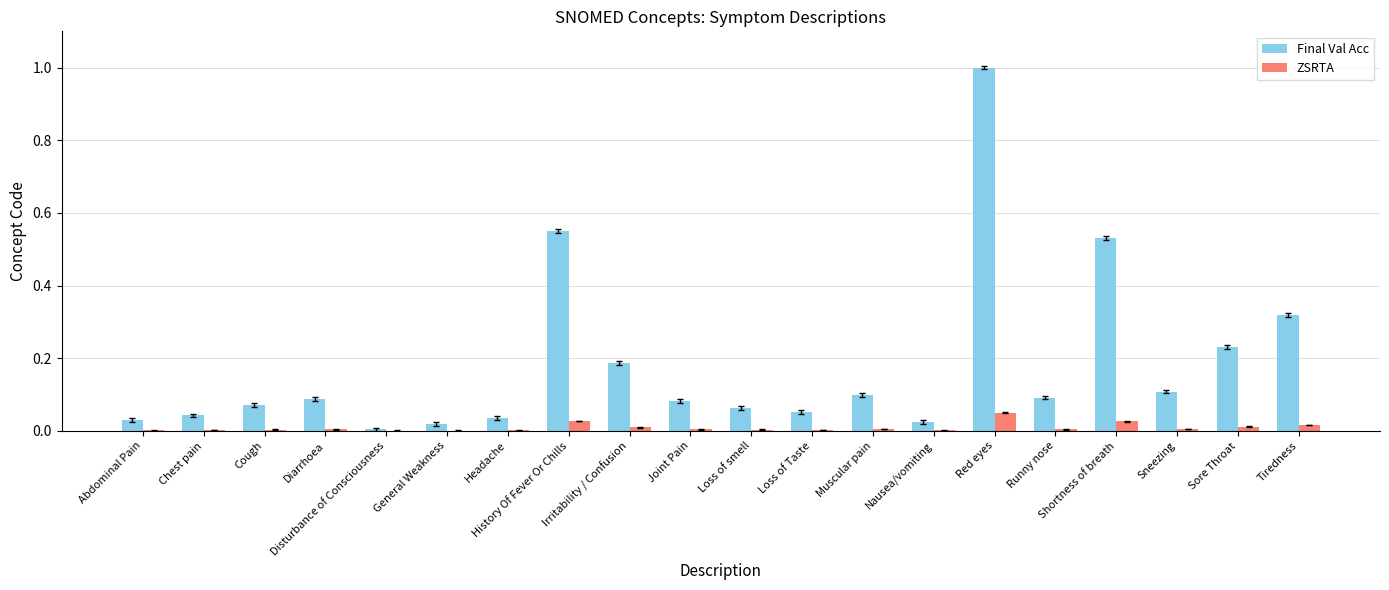

At which category does the chart reach its peak across all series?

Red eyes